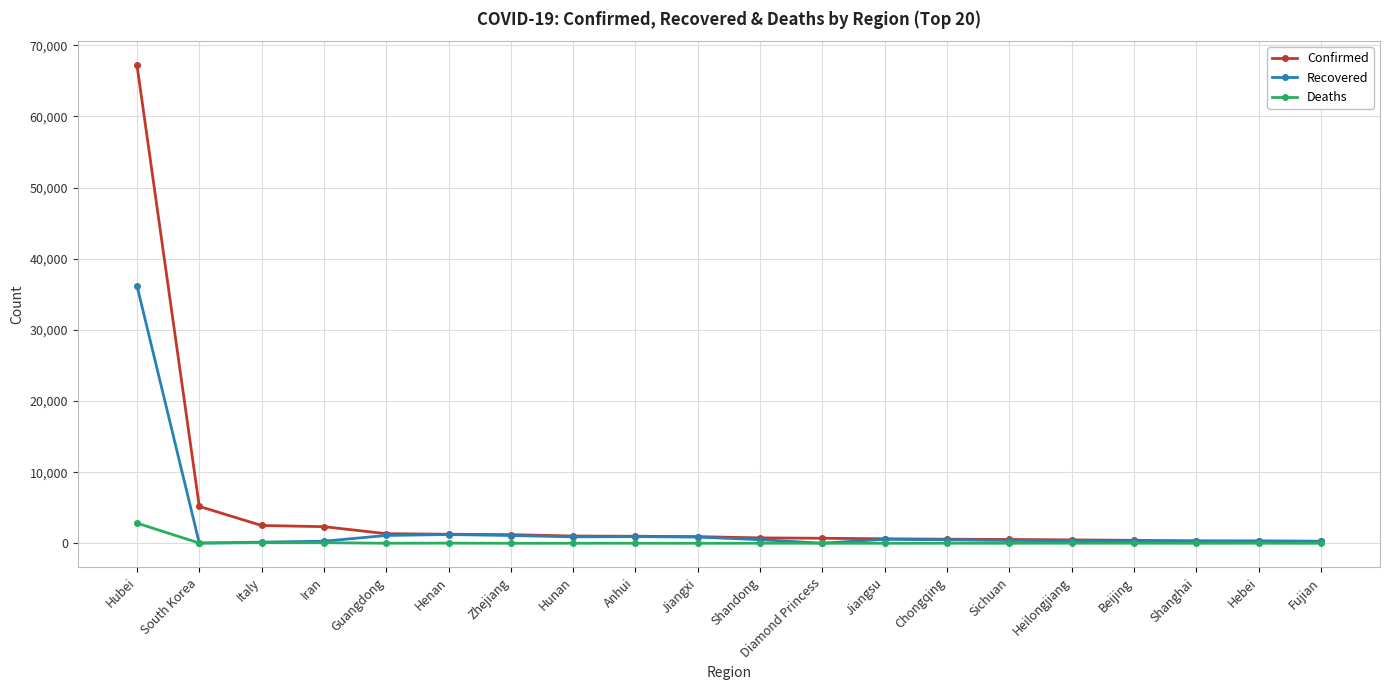

At which category is the sum across all series the highest?

Hubei